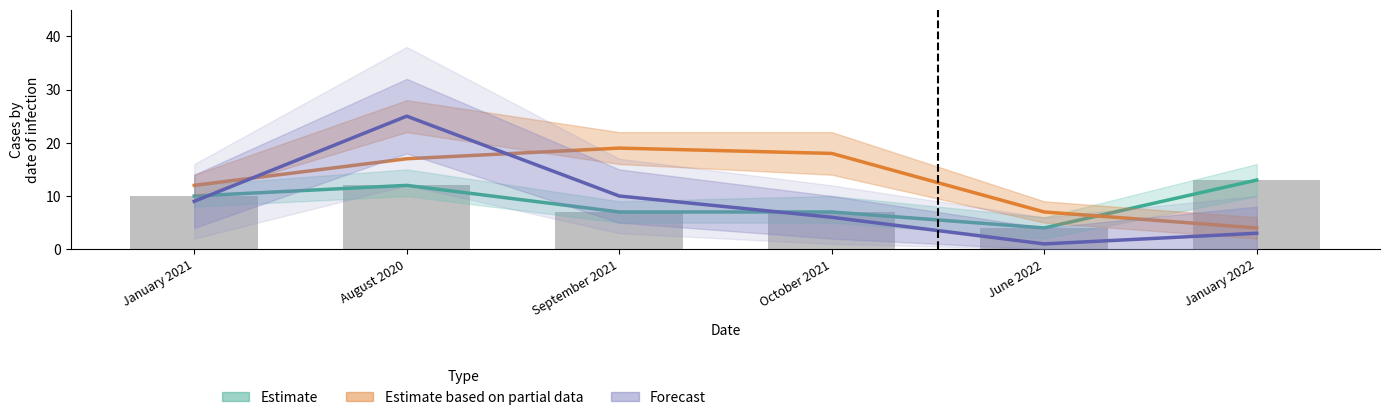

How many data points in Estimate are above 10?

2